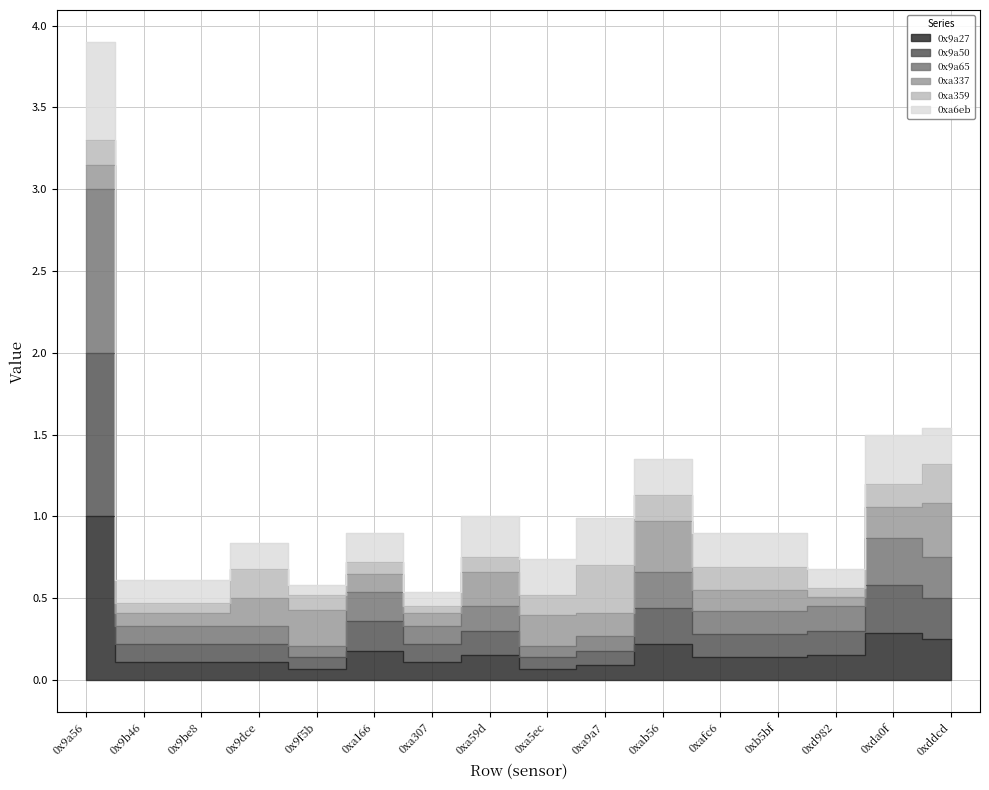

What is the label of the 4th point from the right?

0xb5bf